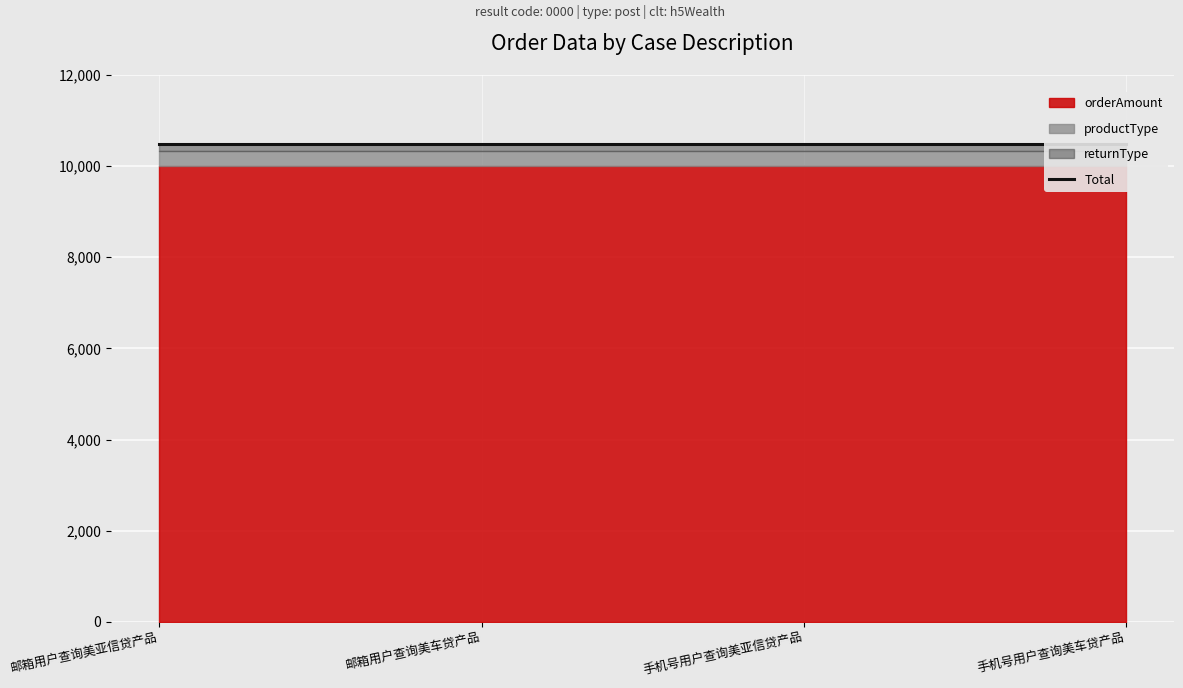

How many lines are shown in the chart?

3